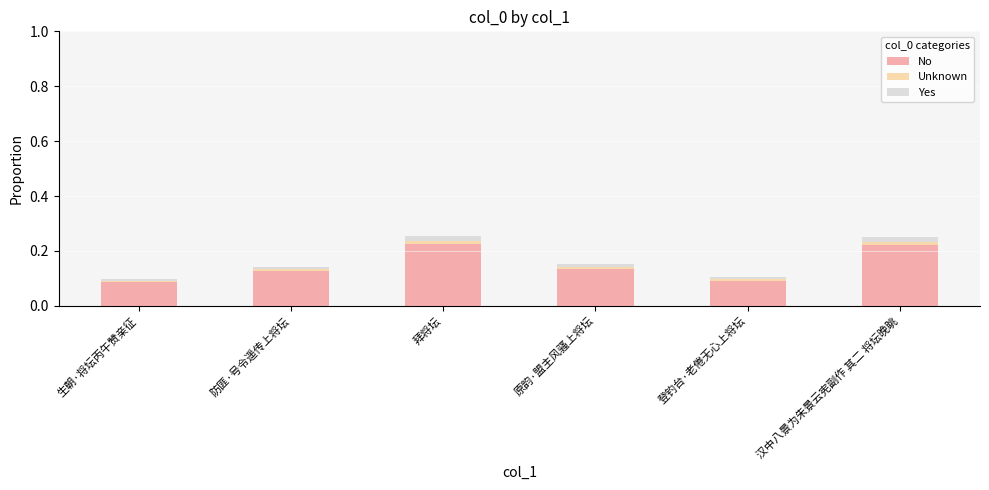

True or false: No has a value of 0.1 at 生朝·将坛丙午赞亲征.

True